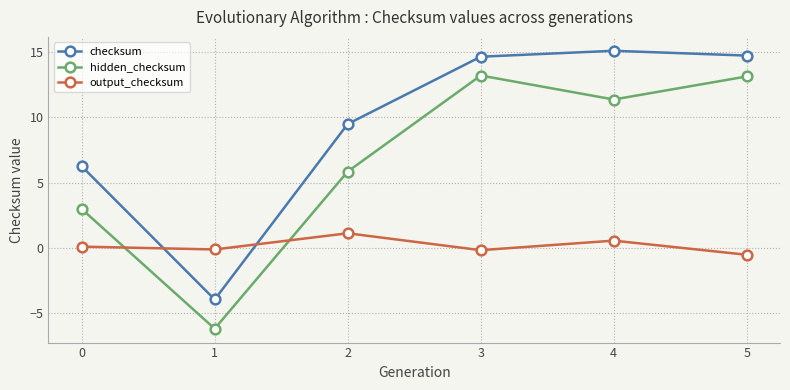

Between 1 and 3, which series saw the biggest shift?

hidden_checksum